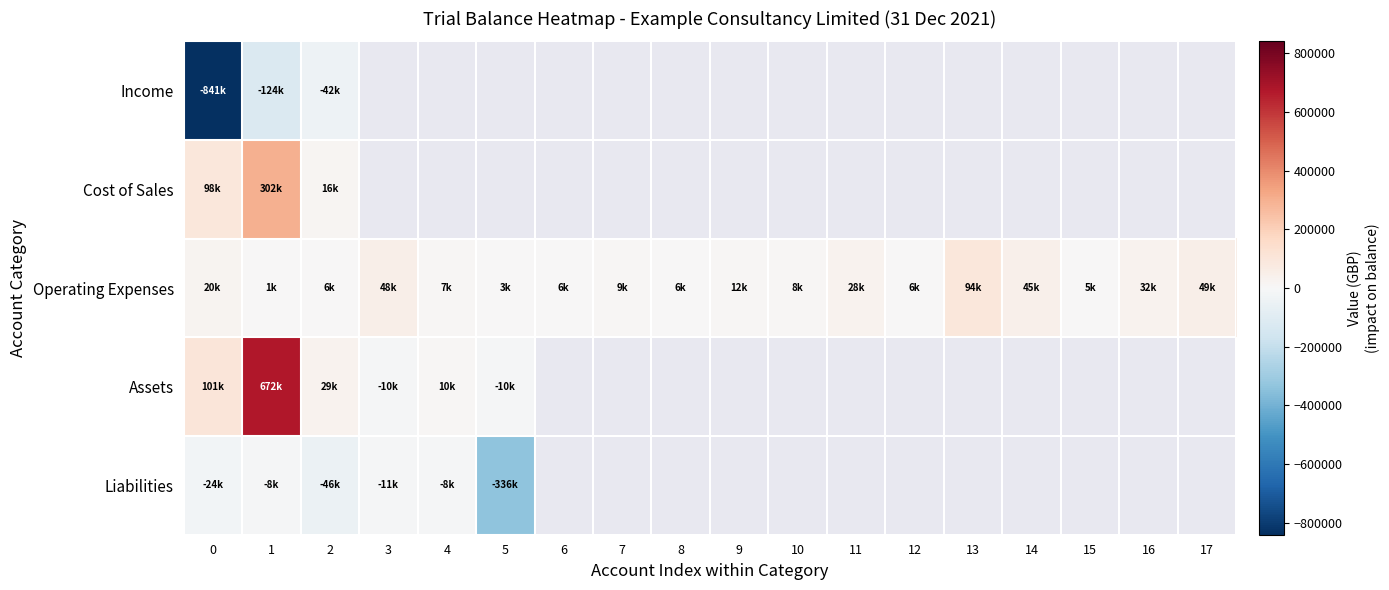

At how many categories does at least one series exceed 648367?

1